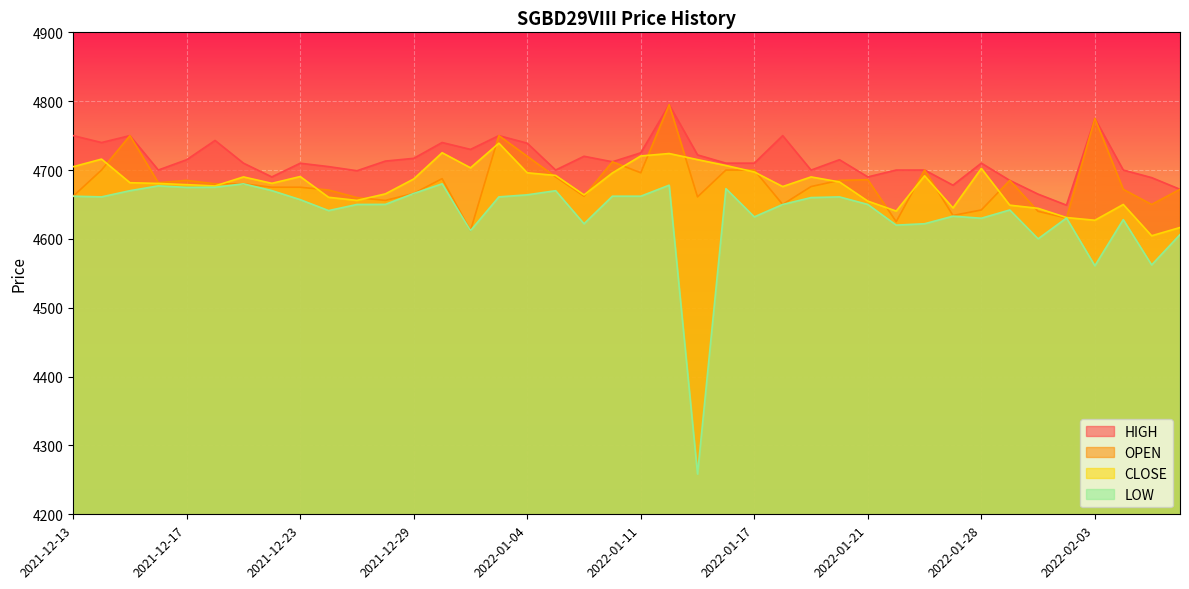

At which category does the chart reach its minimum across all series?

2022-01-13